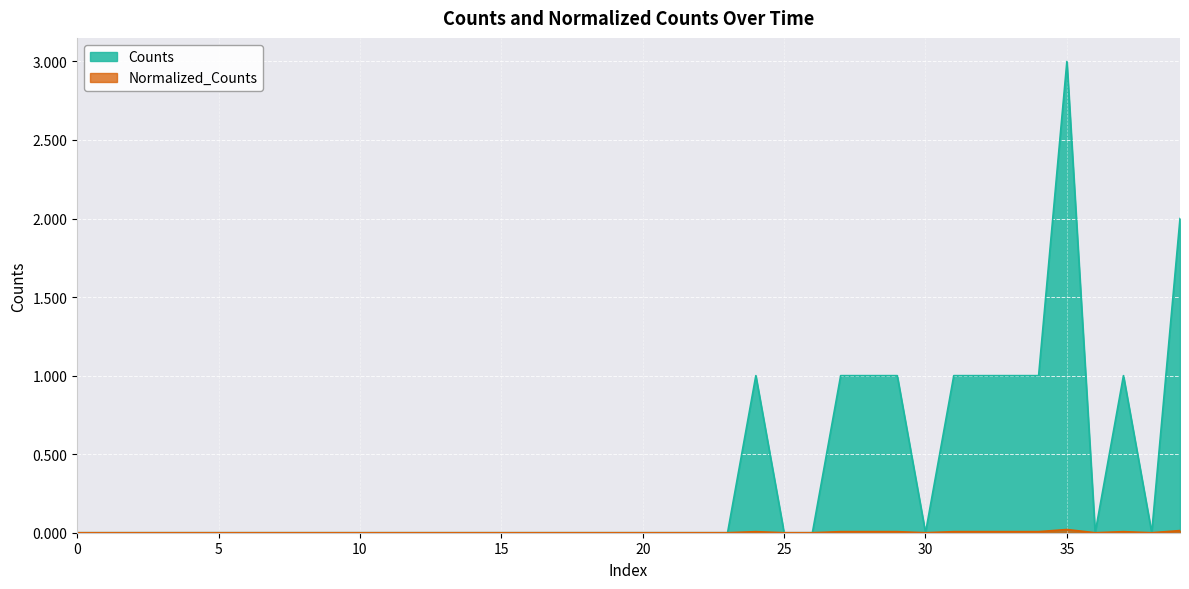

What is the maximum value shown in the chart?

3.0